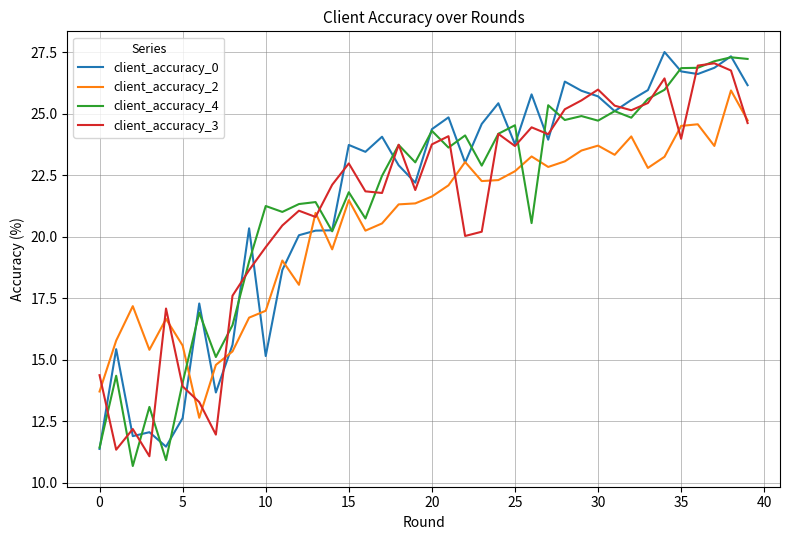

What is the maximum value for client_accuracy_4?

27.3